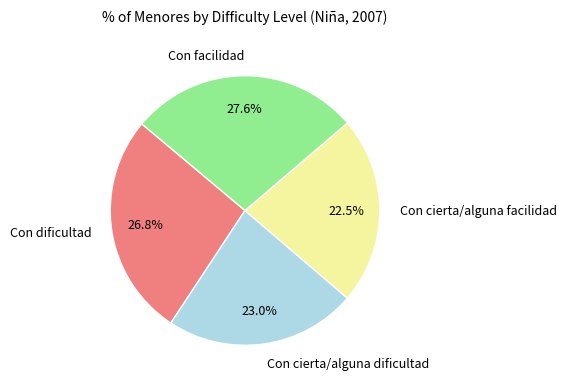

What percentage is NOT represented by Con dificultad?

73.2%